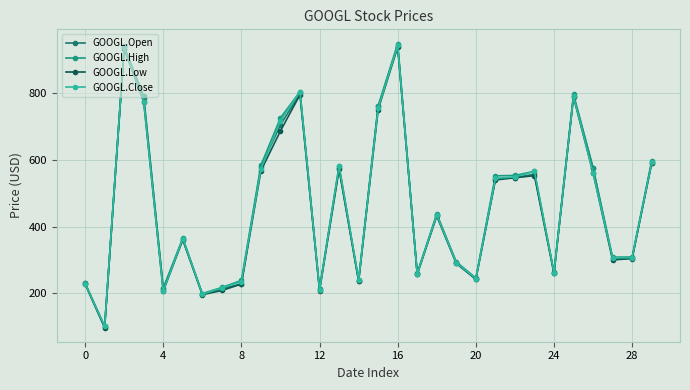

True or false: GOOGL.Close and GOOGL.Open intersect in this chart.

True